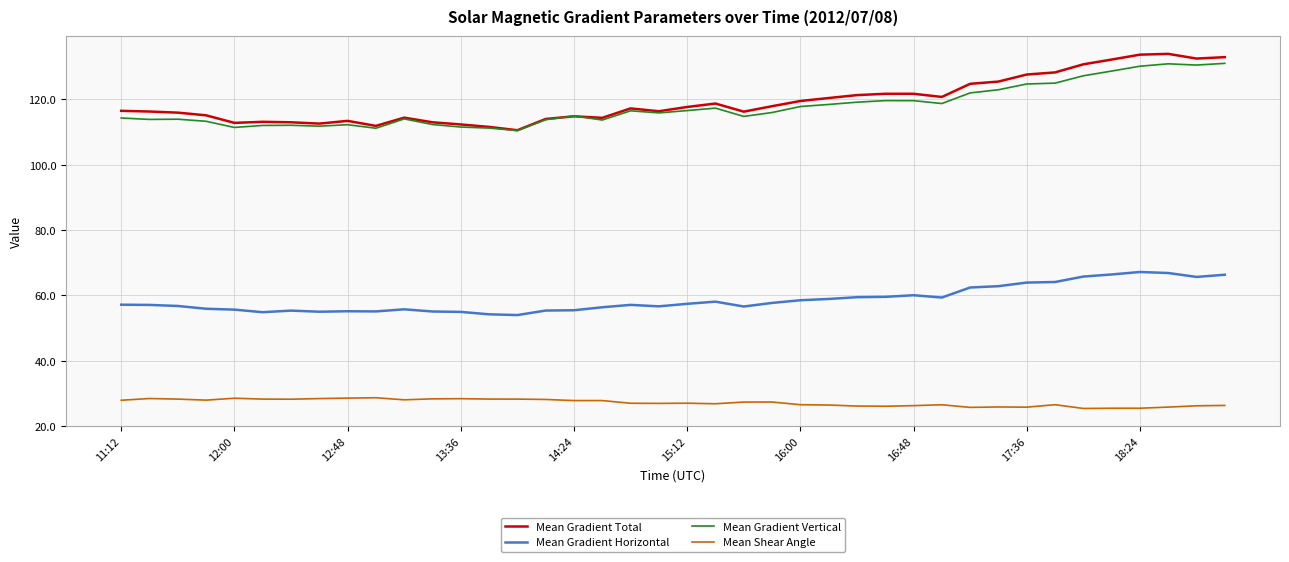

True or false: Mean Shear Angle and Mean Gradient Horizontal cross at least once.

False